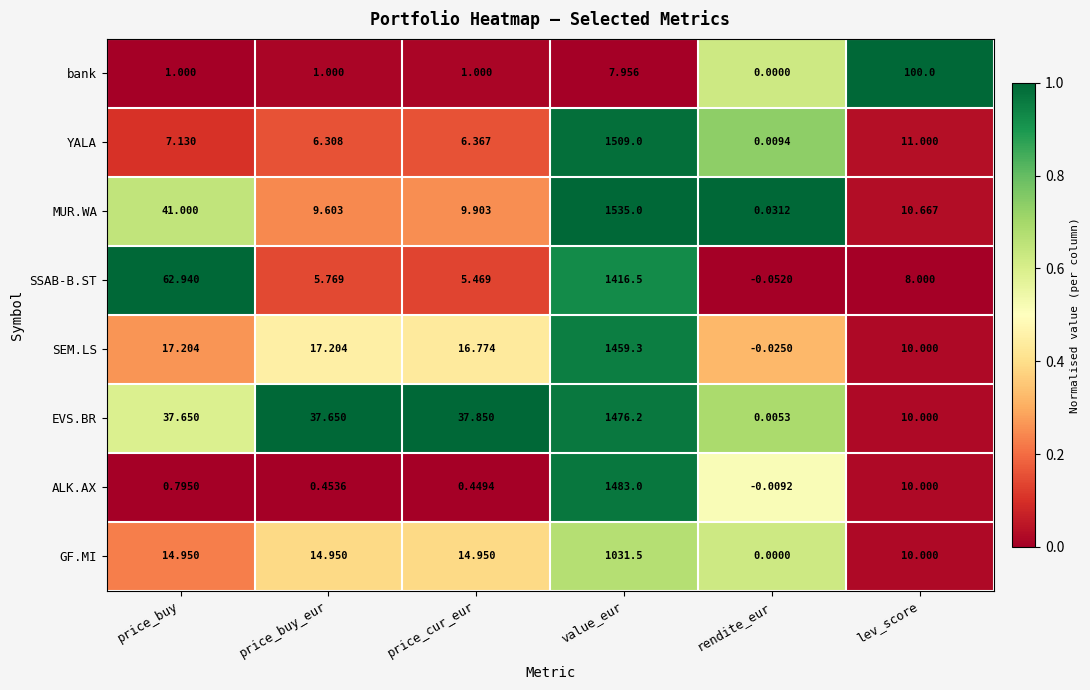

List the series in order of their peak value, lowest first.

bank, GF.MI, SSAB-B.ST, SEM.LS, EVS.BR, ALK.AX, YALA, MUR.WA